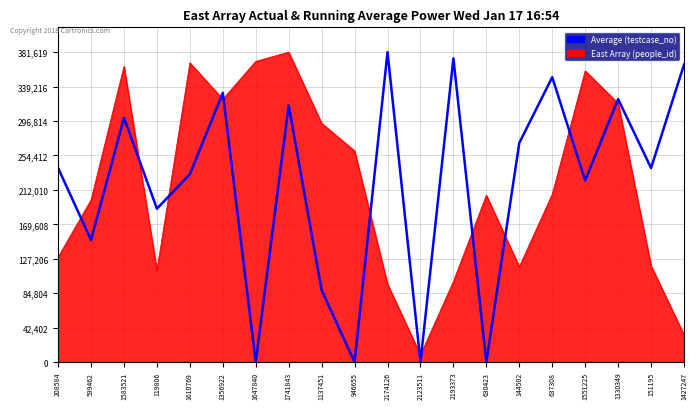

What is the maximum value shown in the chart?

381619.0